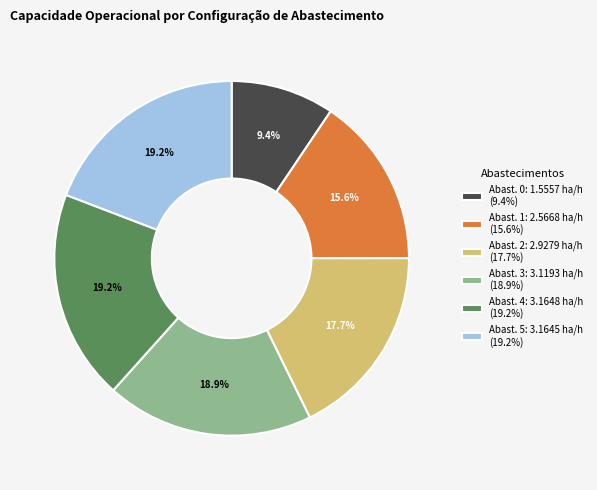

Which has a higher value, Abast. 2: 2.9279 ha/h (17.7%) or Abast. 3: 3.1193 ha/h (18.9%)?

Abast. 3: 3.1193 ha/h (18.9%)